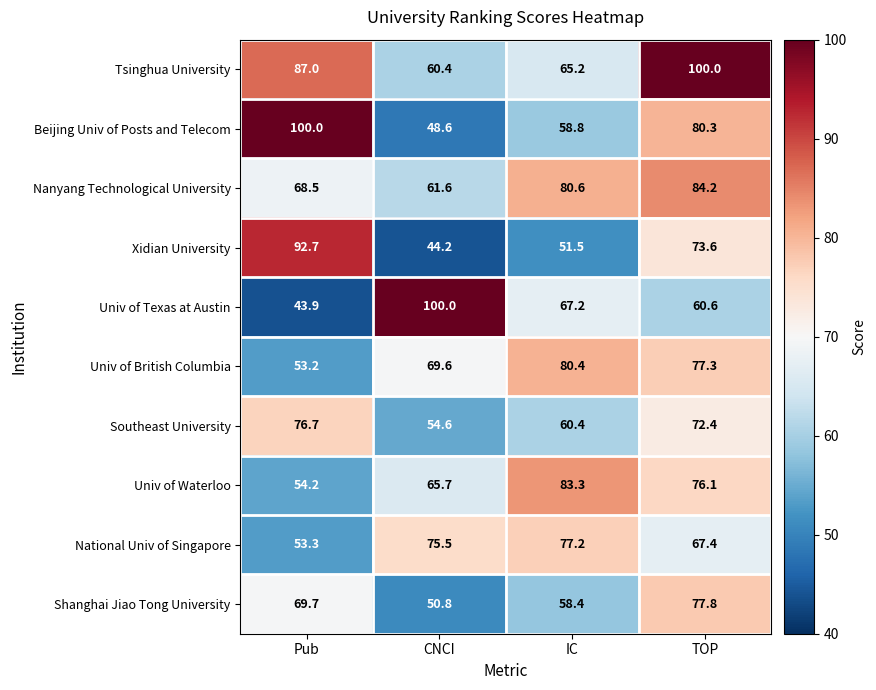

What is the greatest value displayed?

100.0